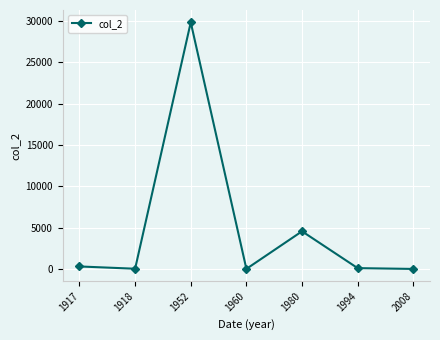

What is the change in value from 1917 to 1960?

-295